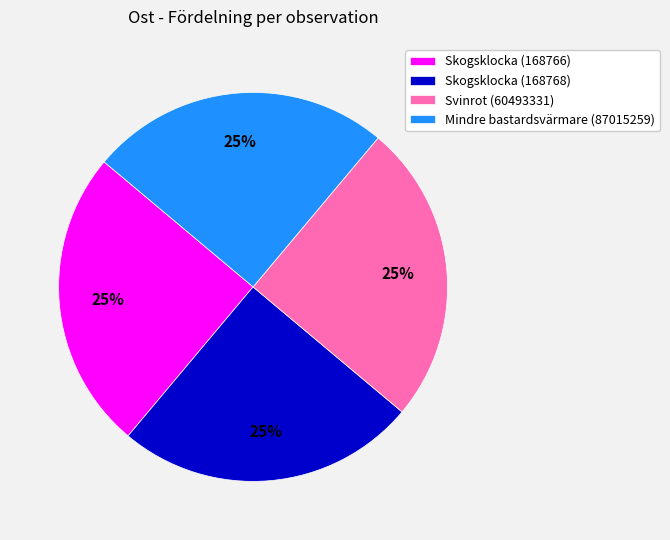

Does Skogsklocka (168766) represent more than half of the total?

No